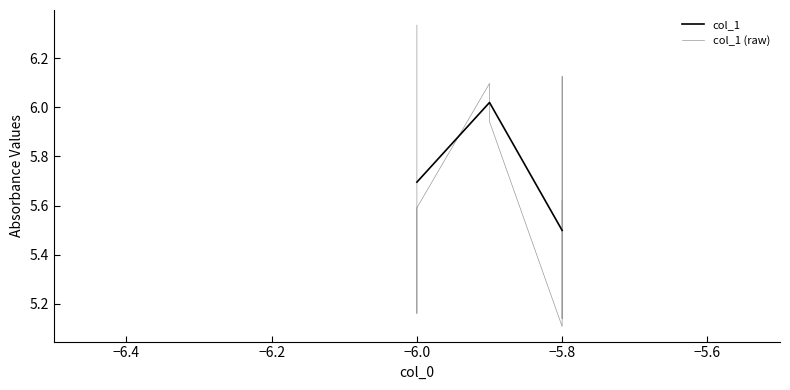

What is the greatest value displayed?

6.3